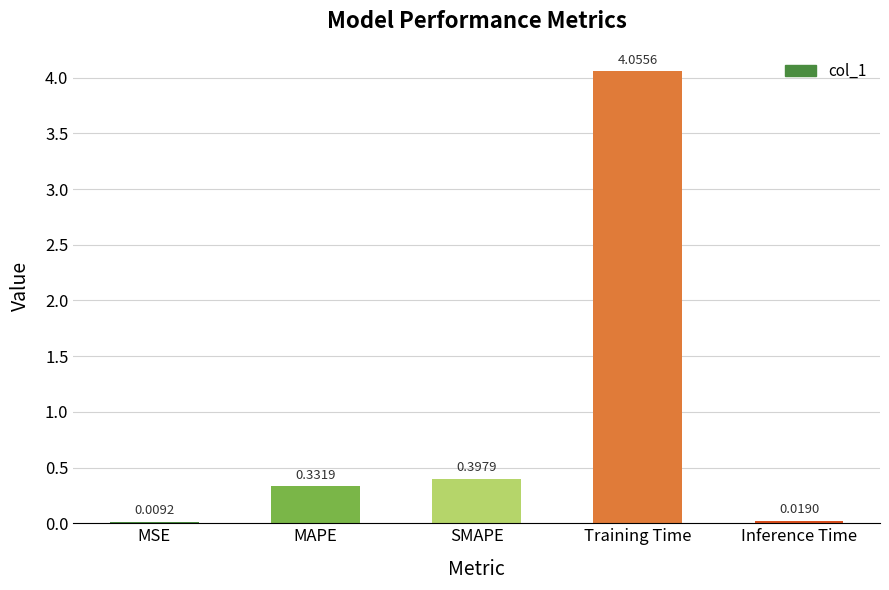

What is the change in value from MSE to Training Time?

+4.0